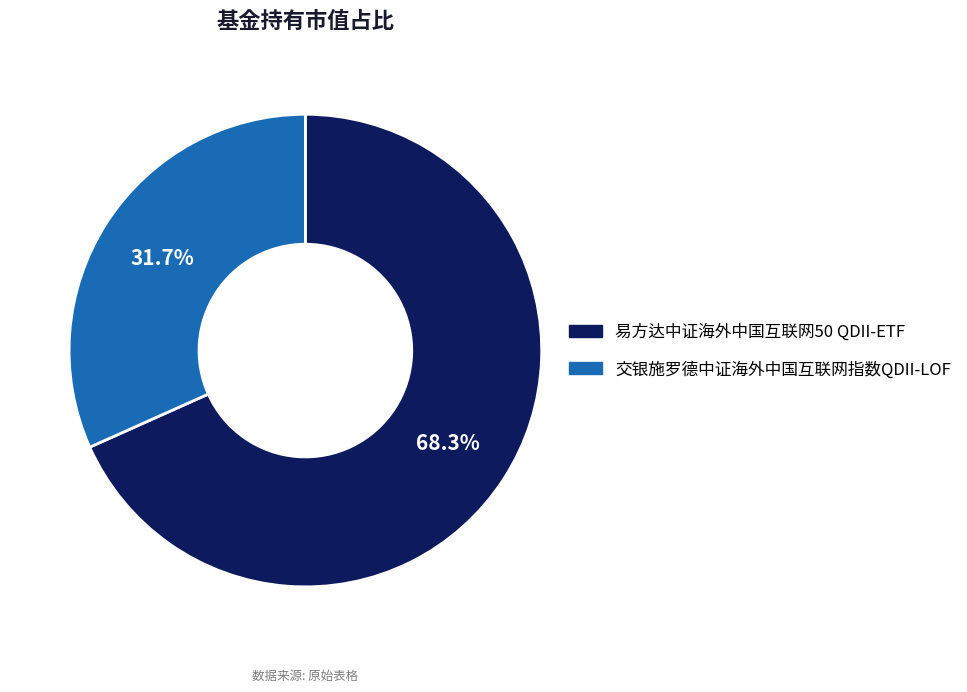

Rank the categories by value from lowest to highest.

交银施罗德中证海外中国互联网指数QDII-LOF, 易方达中证海外中国互联网50 QDII-ETF